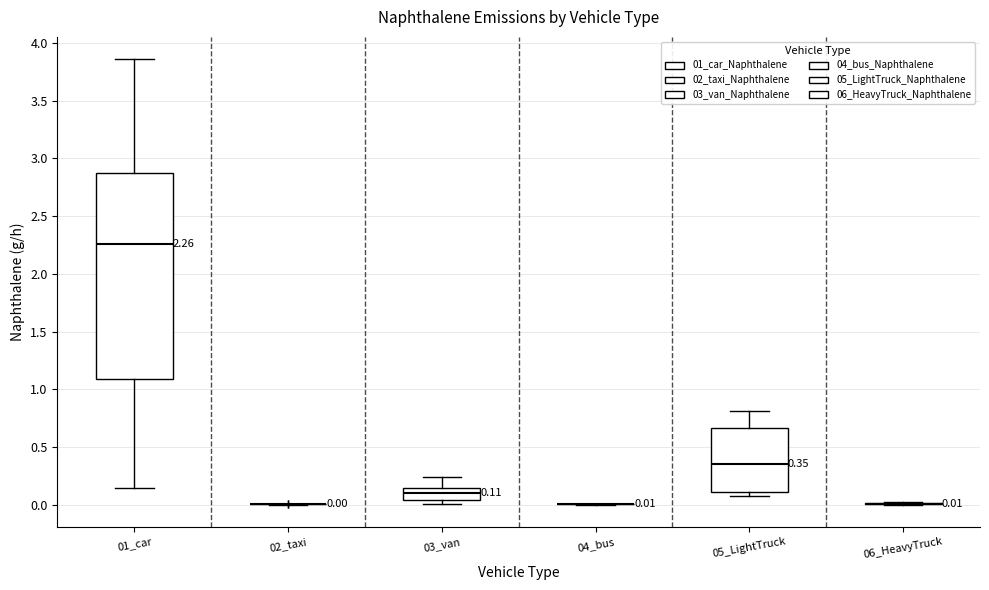

Comparing the boxes themselves (not the whiskers), which one is the tallest?

01_car